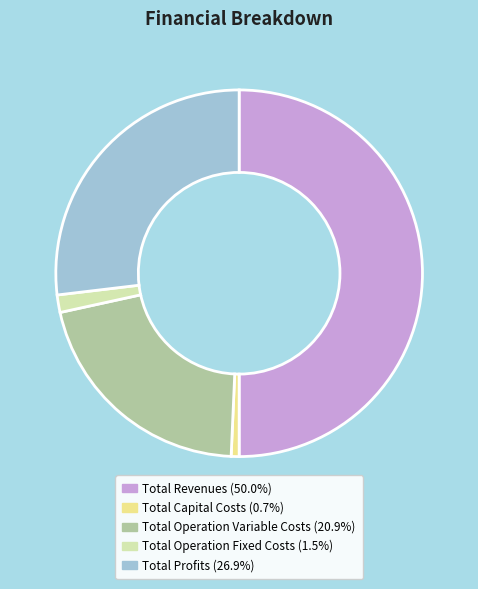

Between Total Profits and Total Operation Variable Costs, which is larger?

Total Profits